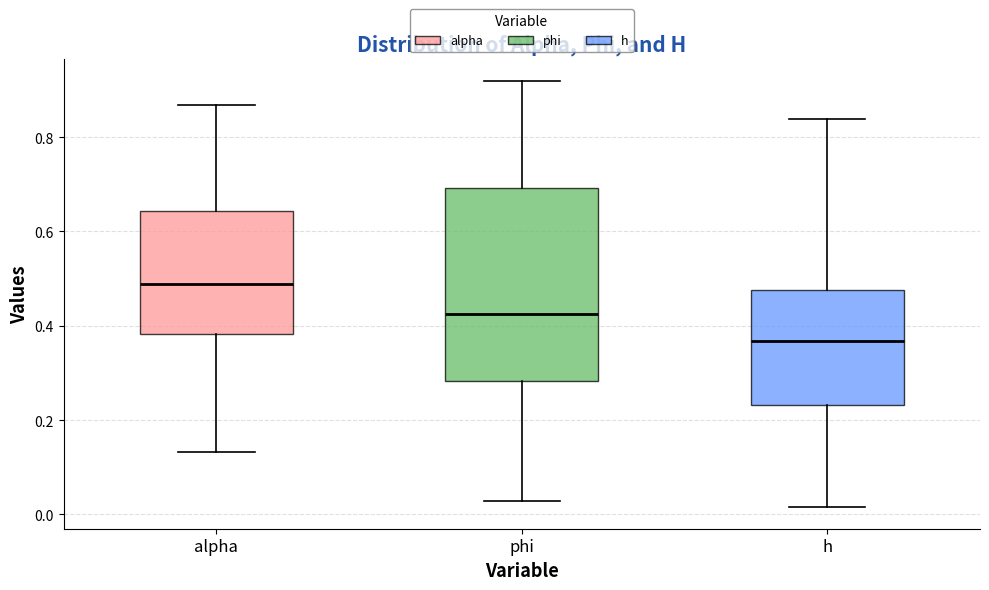

Which box's median line is the highest?

alpha